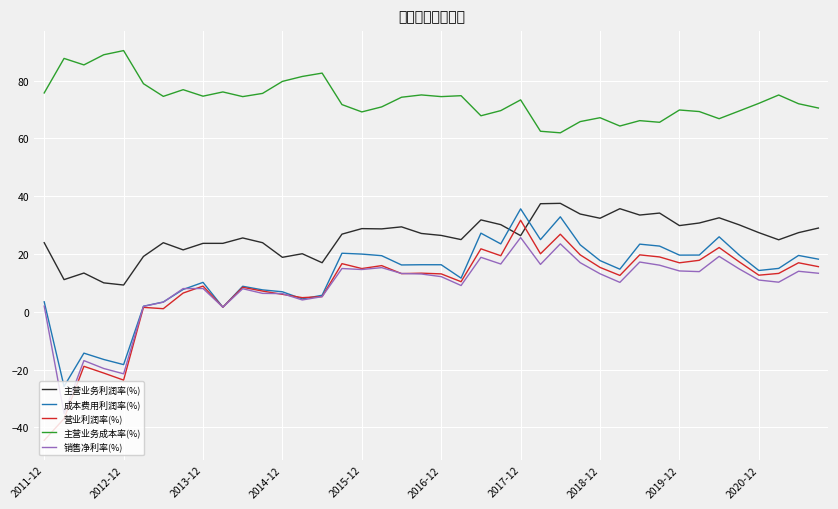

What is the average value of the 成本费用利润率(%) series?

12.6